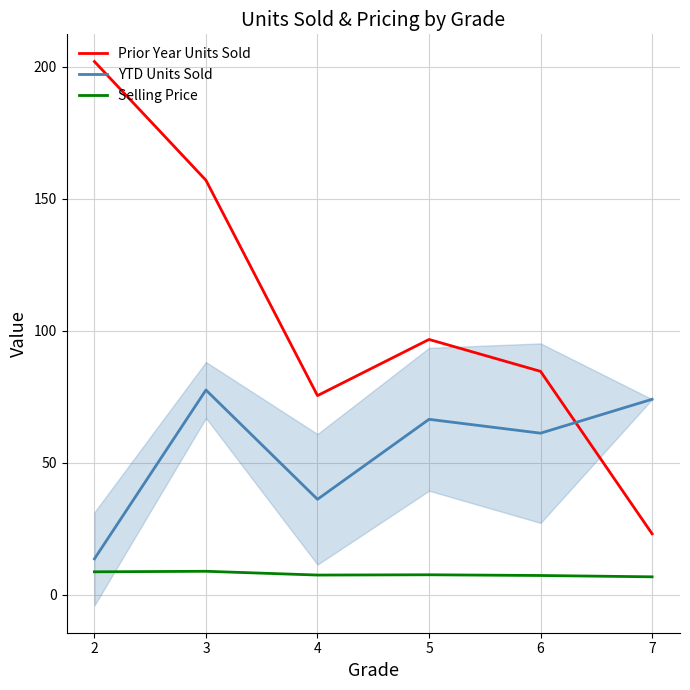

What is the difference between the maximum and minimum values in the YTD Units Sold series?

64.0